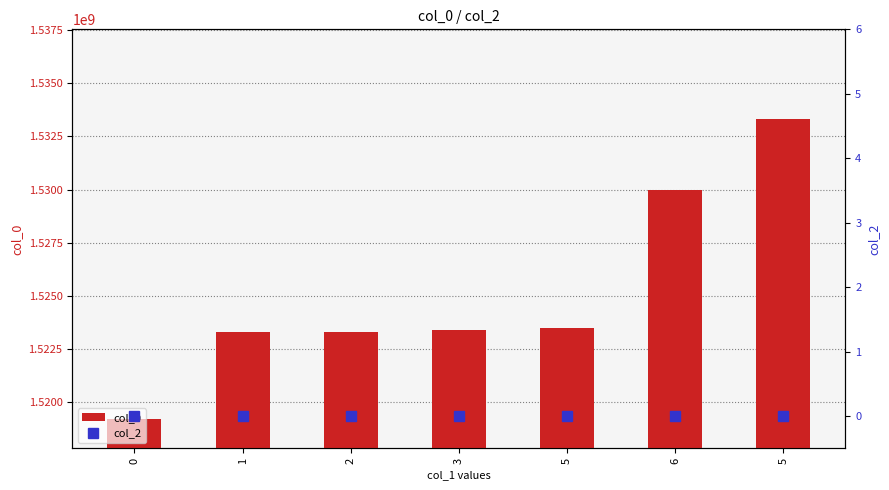

What is the label of the 3rd bar from the right?

5